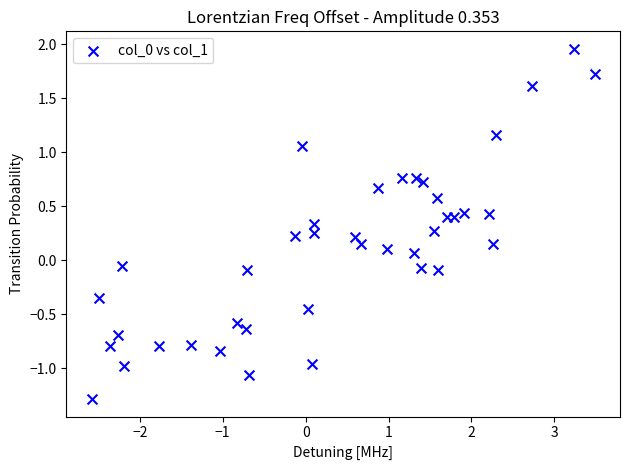

What is the range of Y values (max minus min)?

3.2